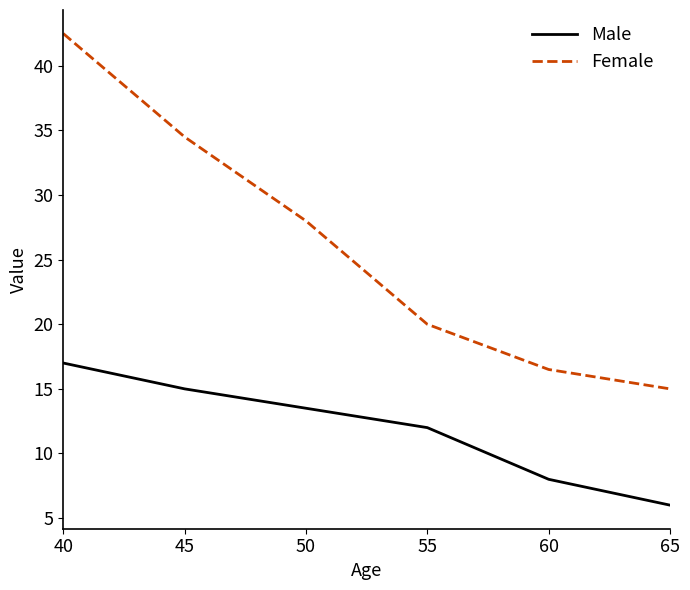

Reading left to right, what are all the values shown in this chart?

Male: 40=17.0	45=15.0	50=13.5	55=12.0	60=8.0	65=6.0
Female: 40=42.5	45=34.5	50=28.0	55=20.0	60=16.5	65=15.0